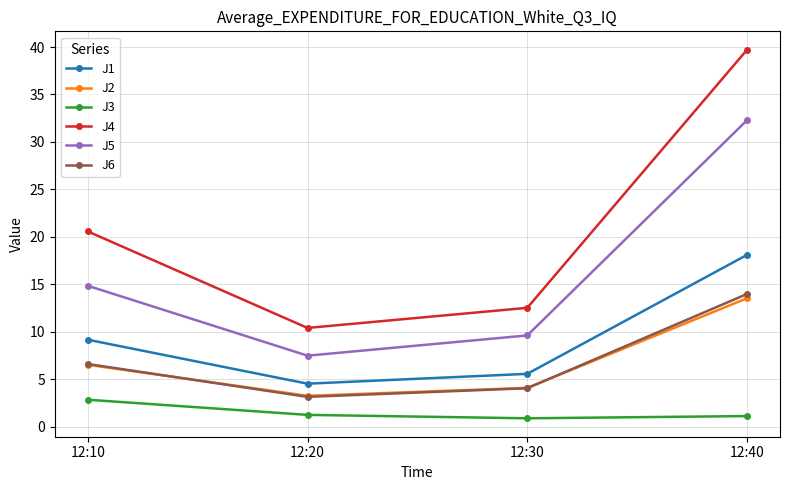

List the series in order of their peak value, highest first.

J4, J5, J1, J6, J2, J3